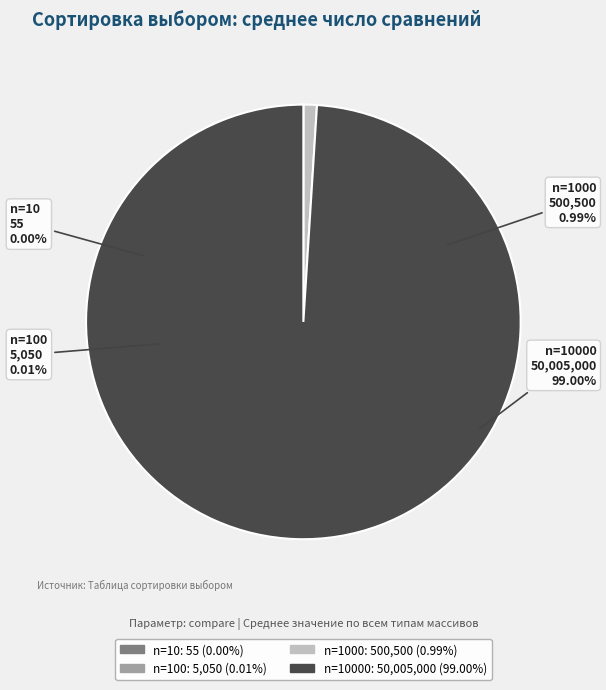

Count the number of slices in the pie.

4